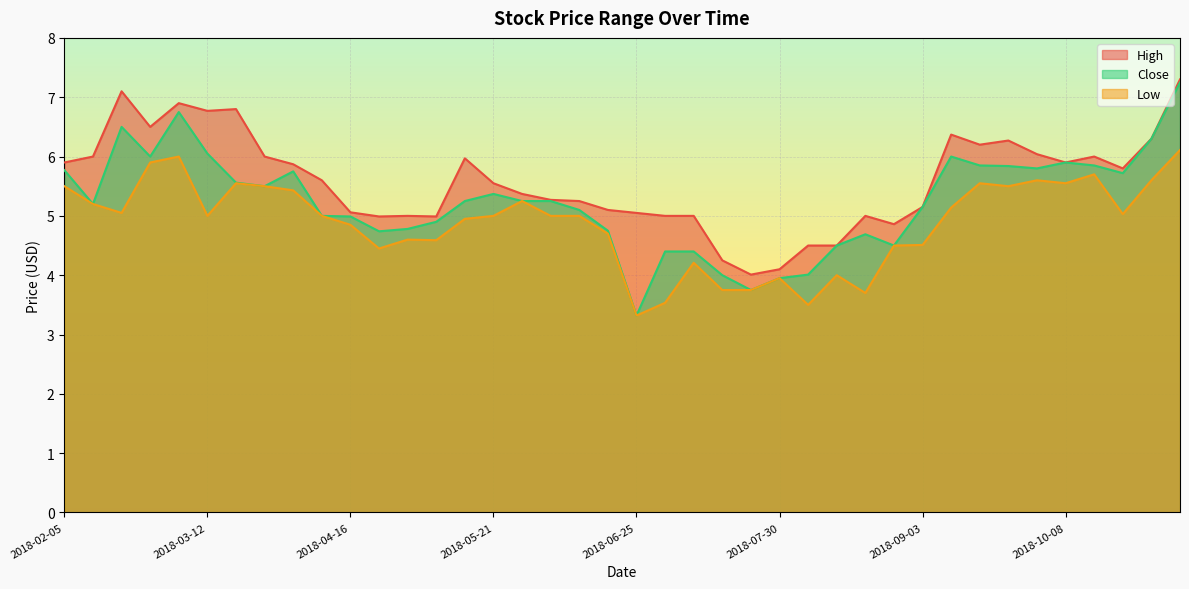

What is the value of the High point at the 36th from the left?

5.9